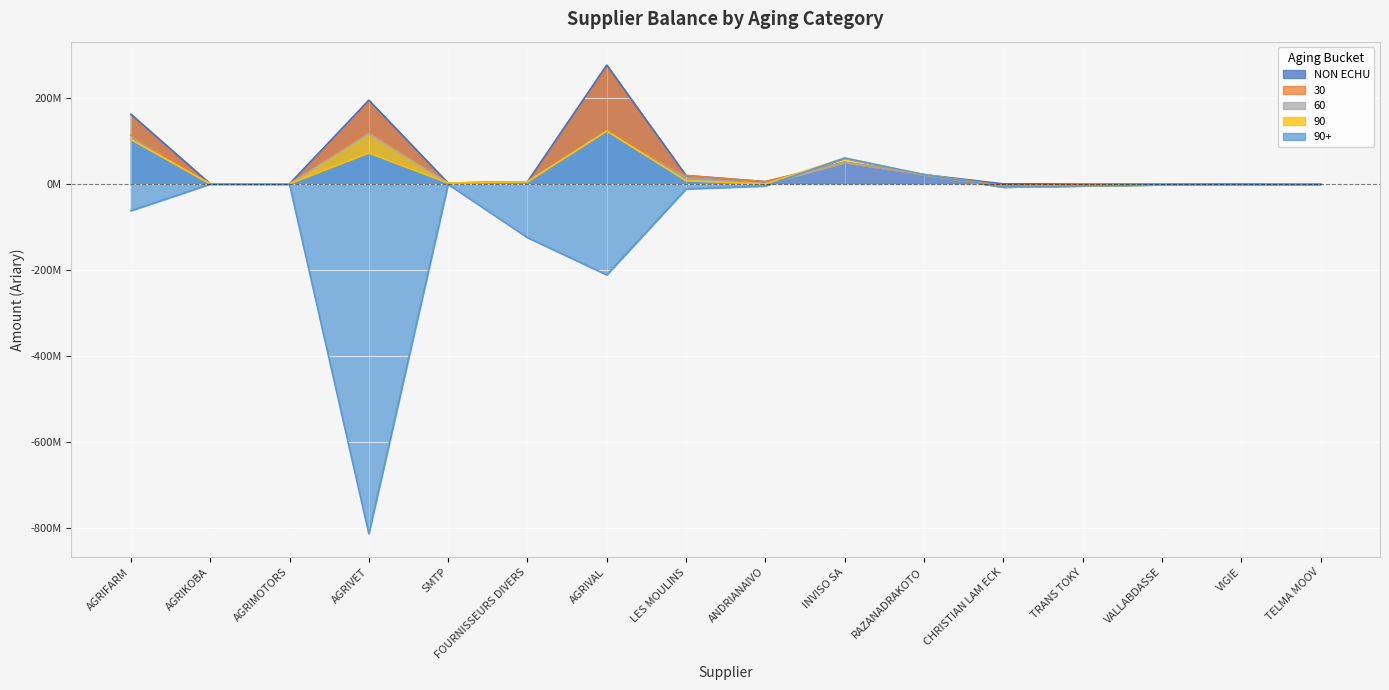

What position from the left is TELMA MOOV?

16